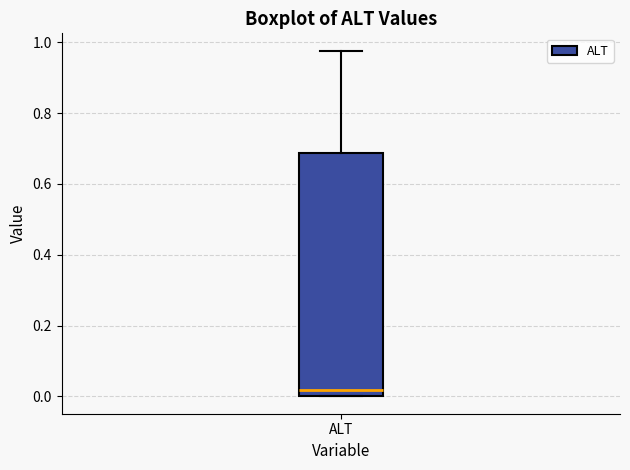

Transcribe this box plot: give where the median line is, the range the box spans, and where the two whiskers end, as read against the y-axis. The values are not printed on the chart, so give them approximately, as read against the axis.

median 0.02, box 0.00 to 0.68, whiskers 0.00 to 0.98